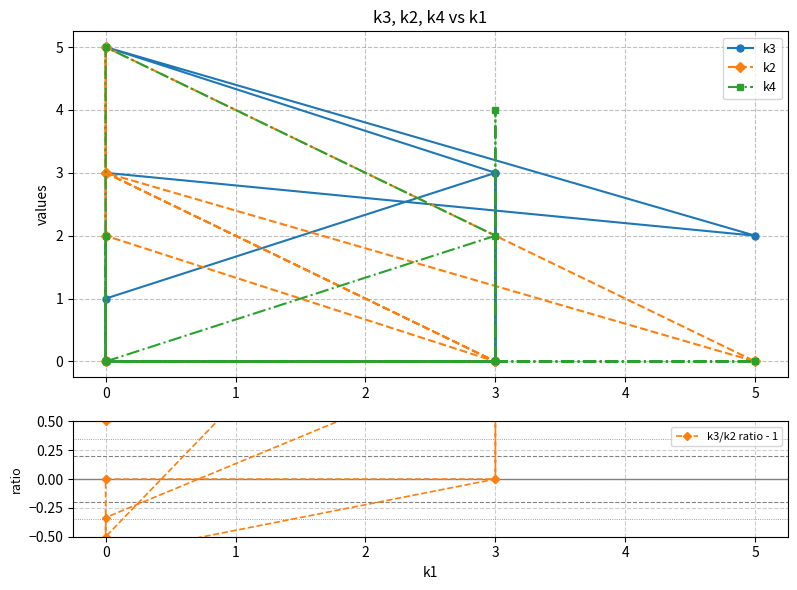

At 0, list the series in order from largest to smallest.

k3, k2, k4, k3/k2 ratio - 1